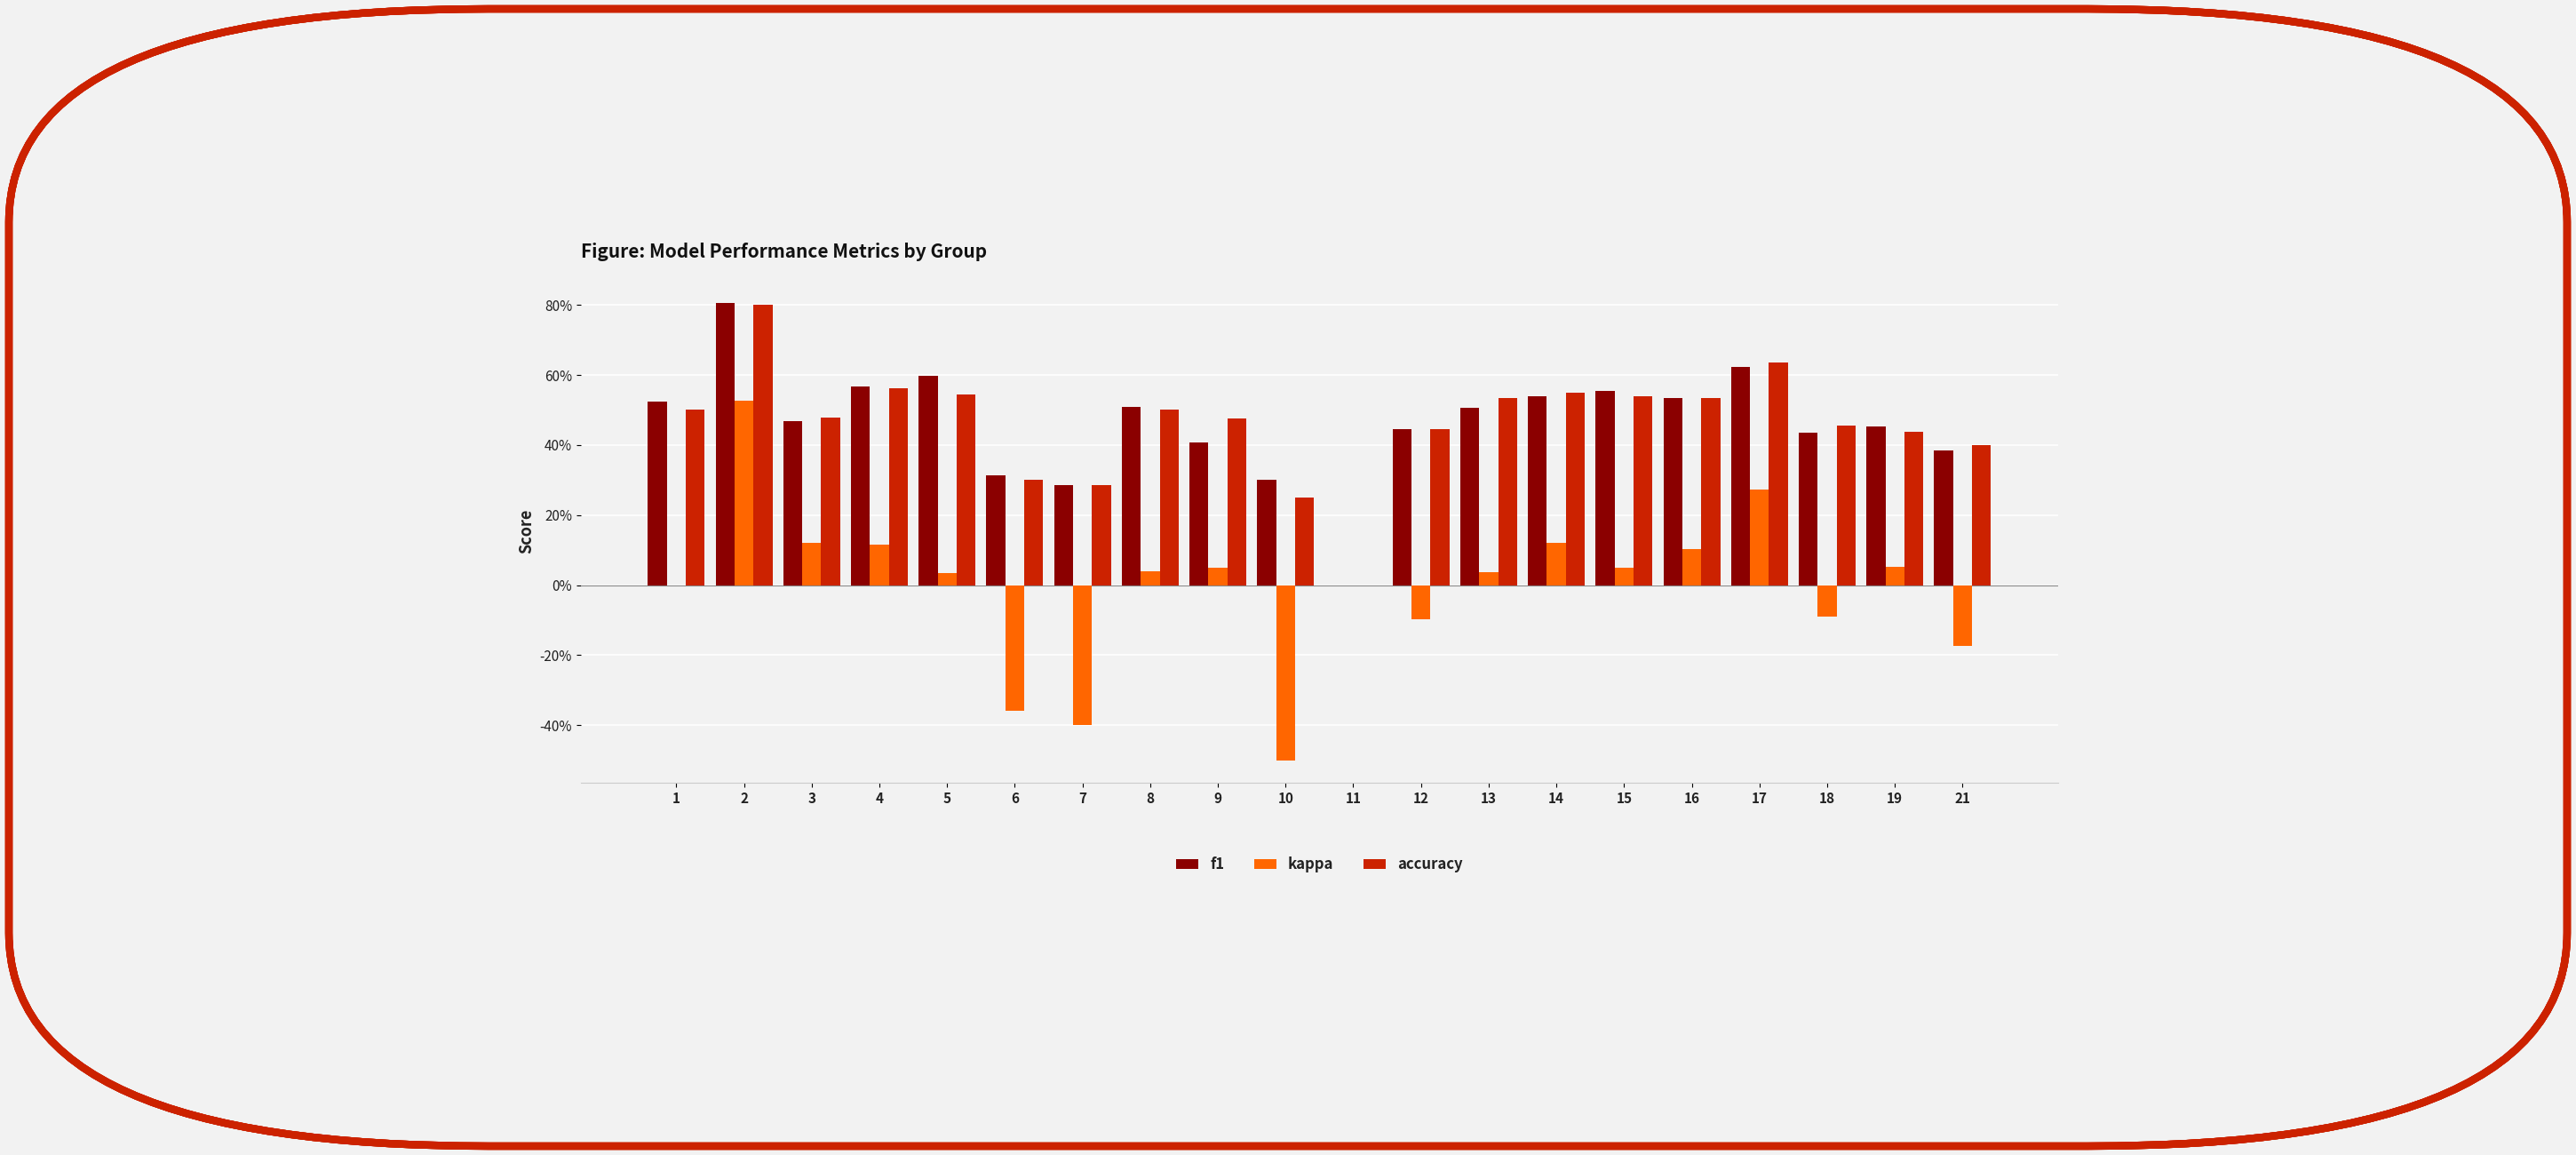

What are all the series names shown in the legend?

f1, kappa, accuracy